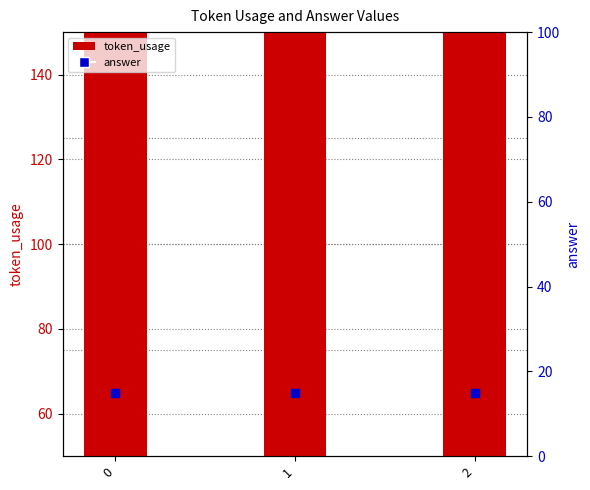

Is the value of answer at 0 greater than the value of token_usage at 1?

No